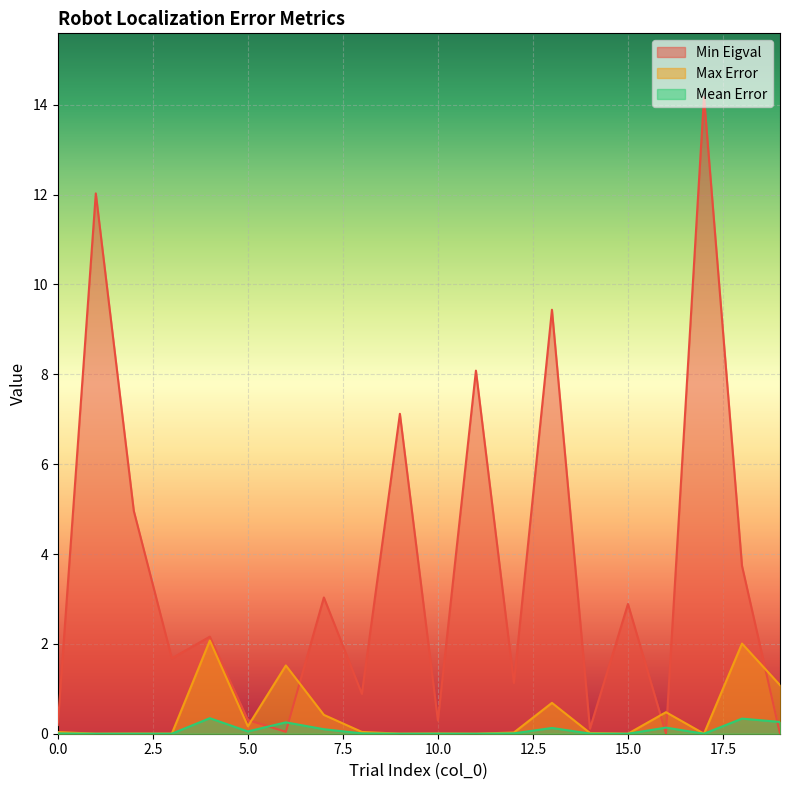

Where is Mean Error nearest to the value 0?

15